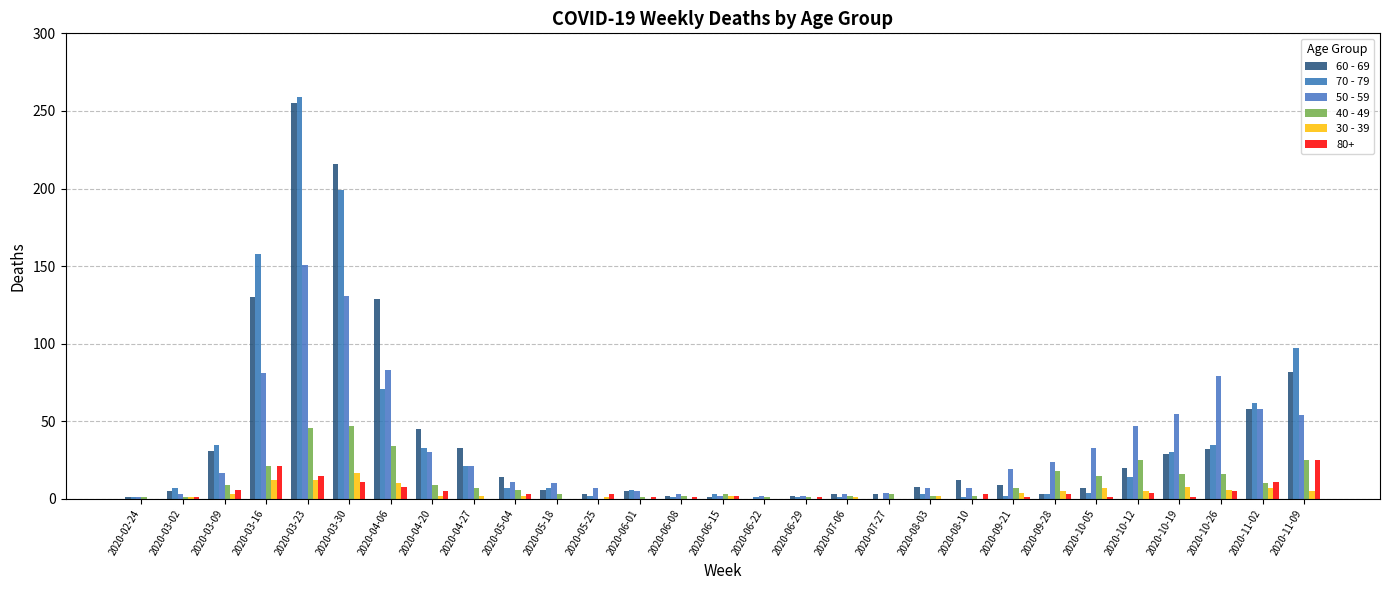

How many data points does each series have?

29